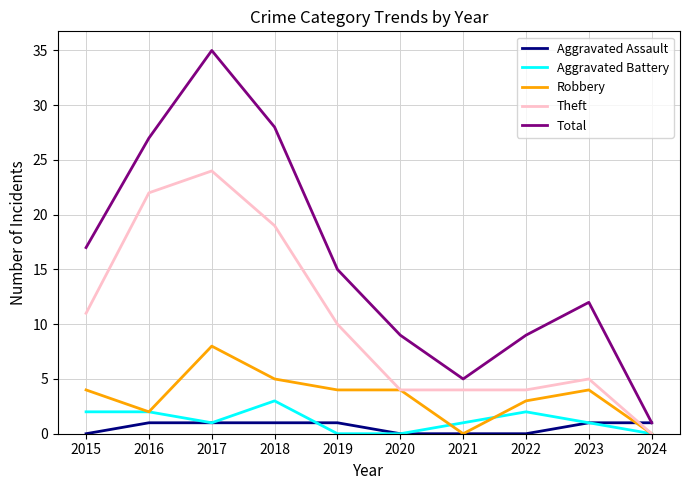

The value of Aggravated Battery at 2016 is 4. True or false?

False